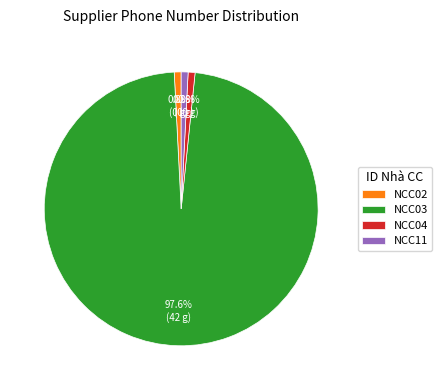

What is the ratio of the value at NCC03 to the value at NCC11?

120.0